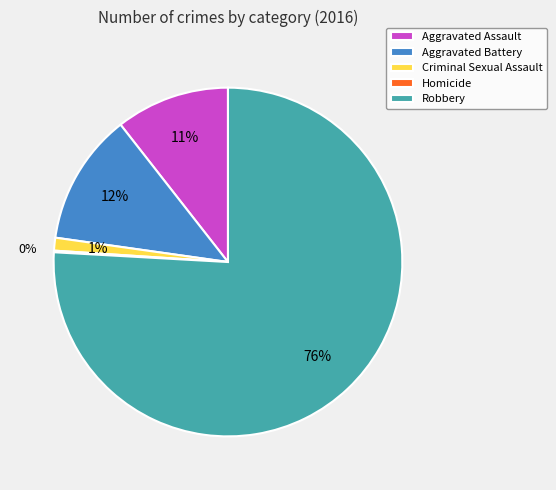

The Aggravated Assault slice represents 11% of the pie. True or false?

True